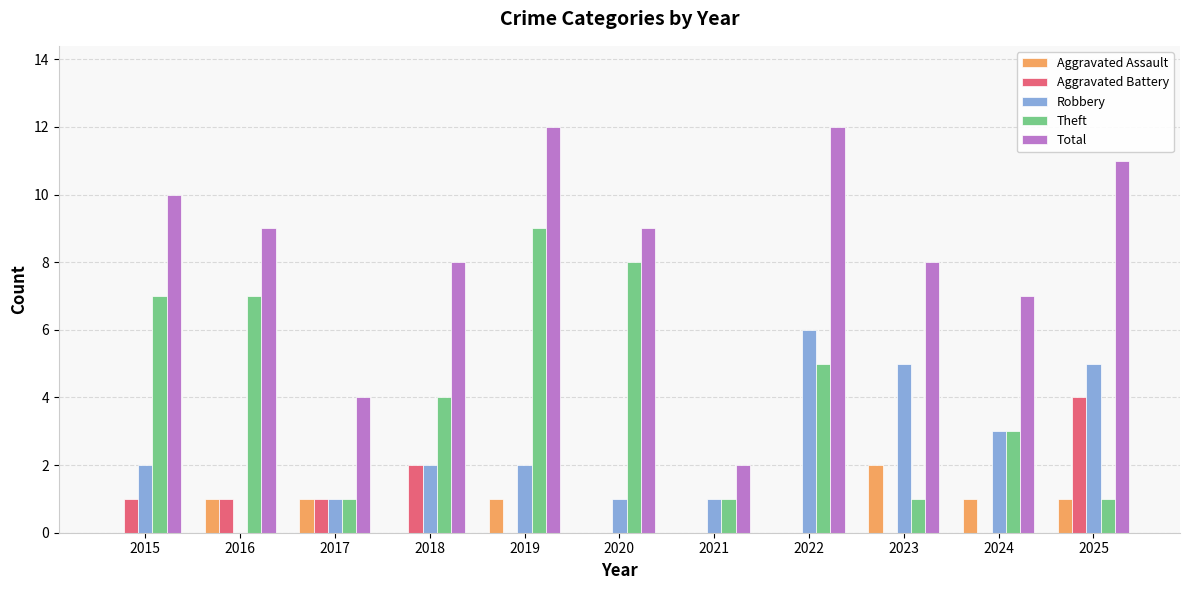

Between 2021 and 2022, which series saw the biggest shift?

Total